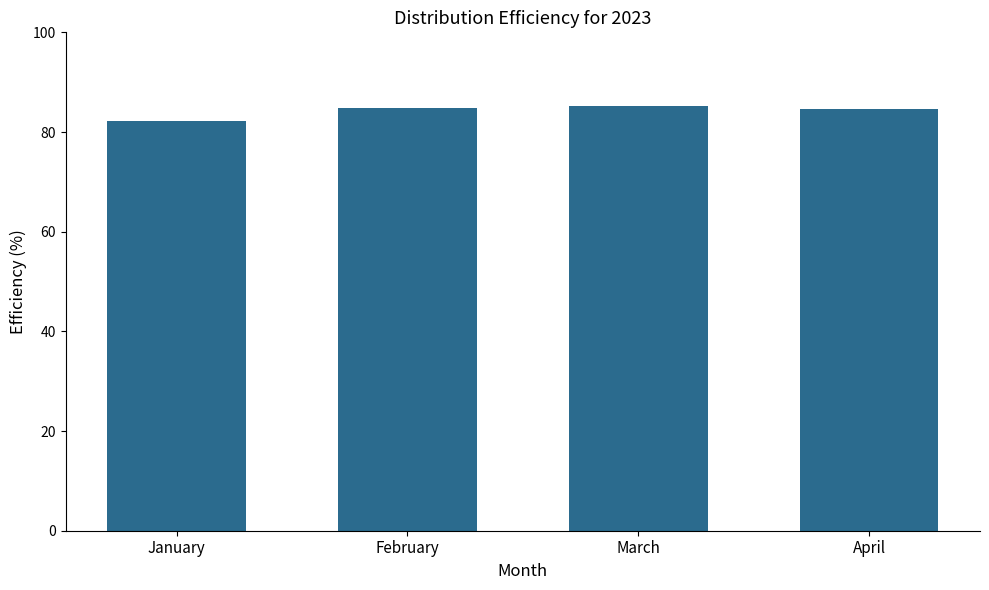

Are the bars horizontal?

No